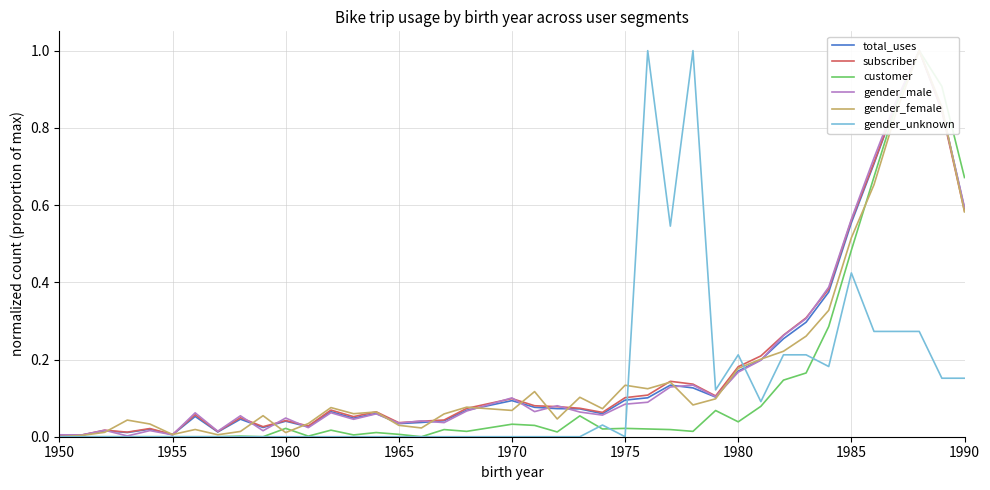

True or false: gender_unknown has a value of 0.0 at 1950.

True